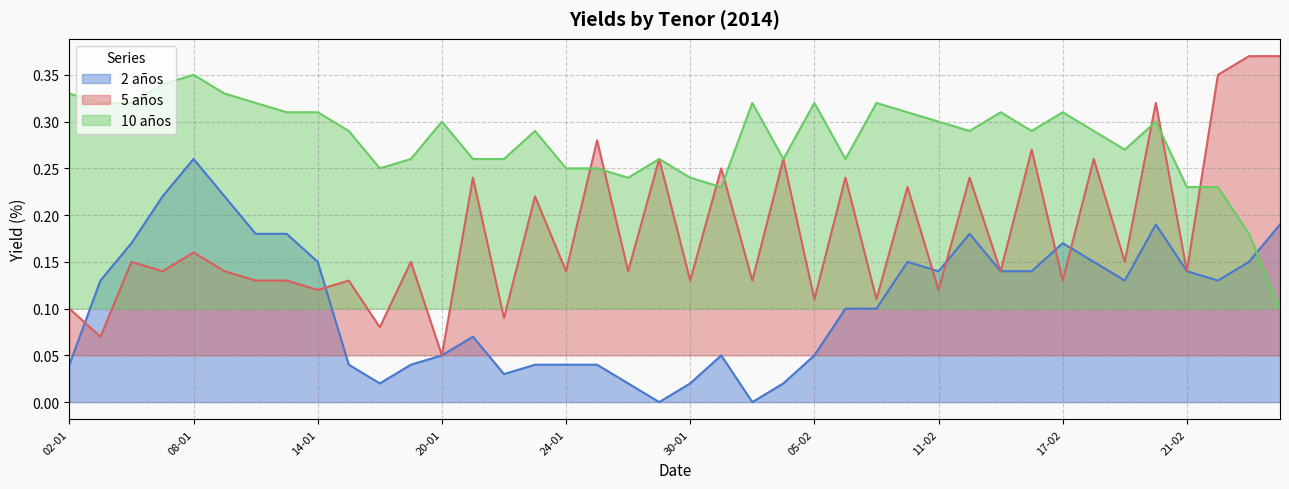

Where is the first local minimum for 2 años?

16-01